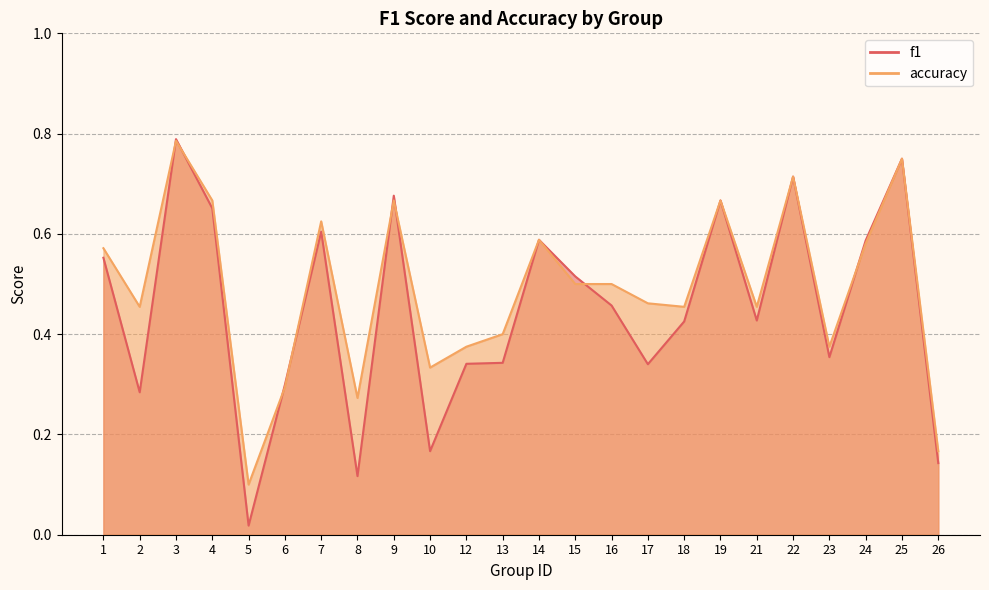

Reading right to left, list all the values displayed in this chart.

f1: 0.1	0.8	0.6	0.4	0.7	0.4	0.7	0.4	0.3	0.5	0.5	0.6	0.3	0.3	0.2	0.7	0.1	0.6	0.3	0.0	0.7	0.8	0.3	0.6
accuracy: 0.2	0.8	0.6	0.4	0.7	0.5	0.7	0.5	0.5	0.5	0.5	0.6	0.4	0.4	0.3	0.7	0.3	0.6	0.3	0.1	0.7	0.8	0.5	0.6